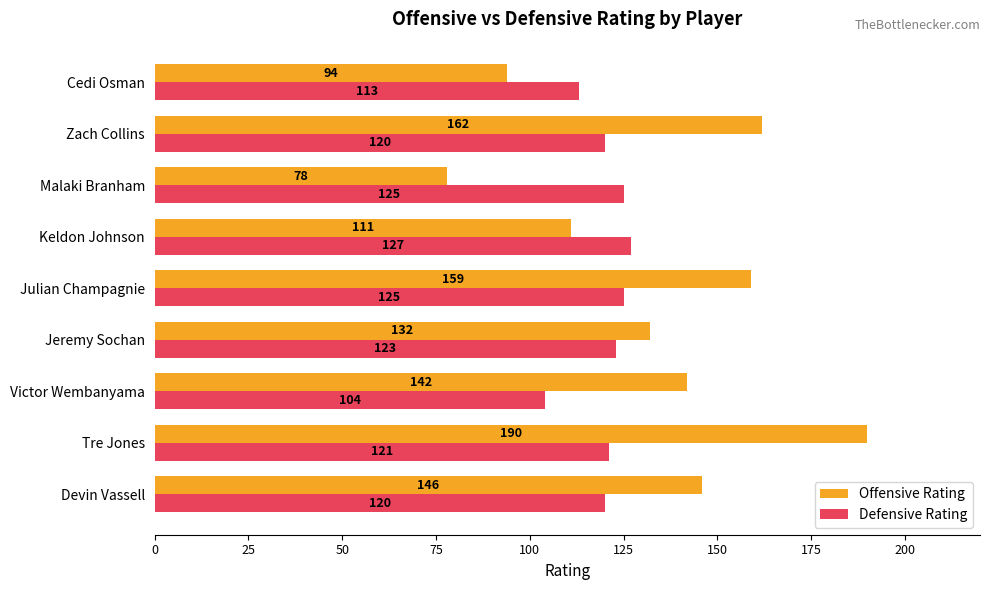

Which category has the lowest value in the Defensive Rating series?

Victor Wembanyama